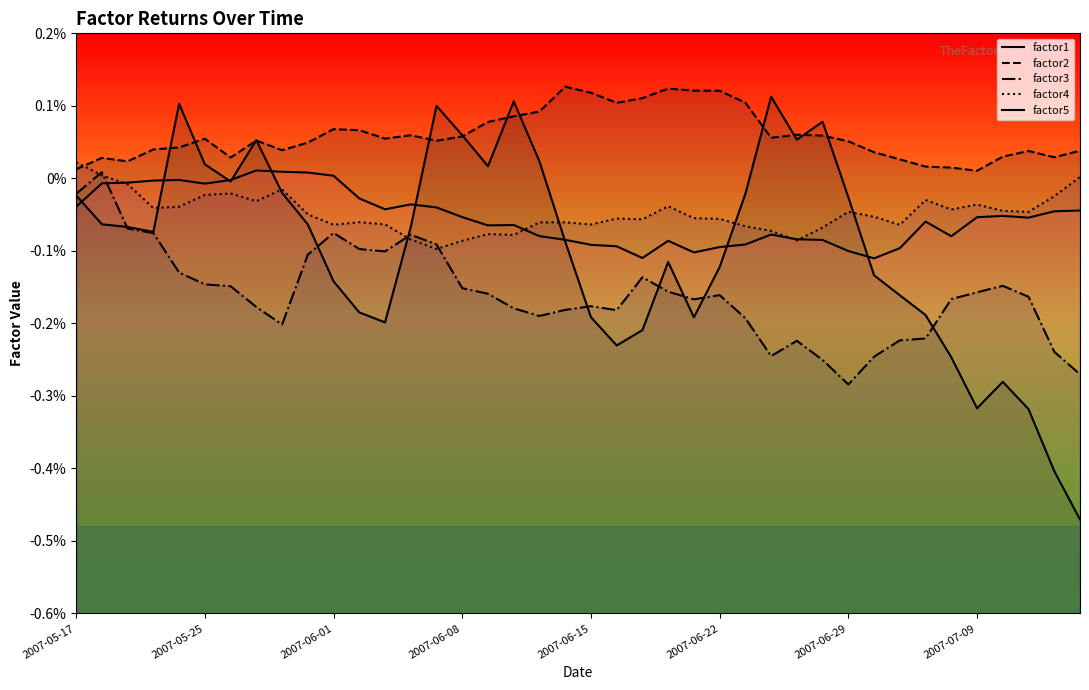

What is the average value of the factor2 series?

1.0